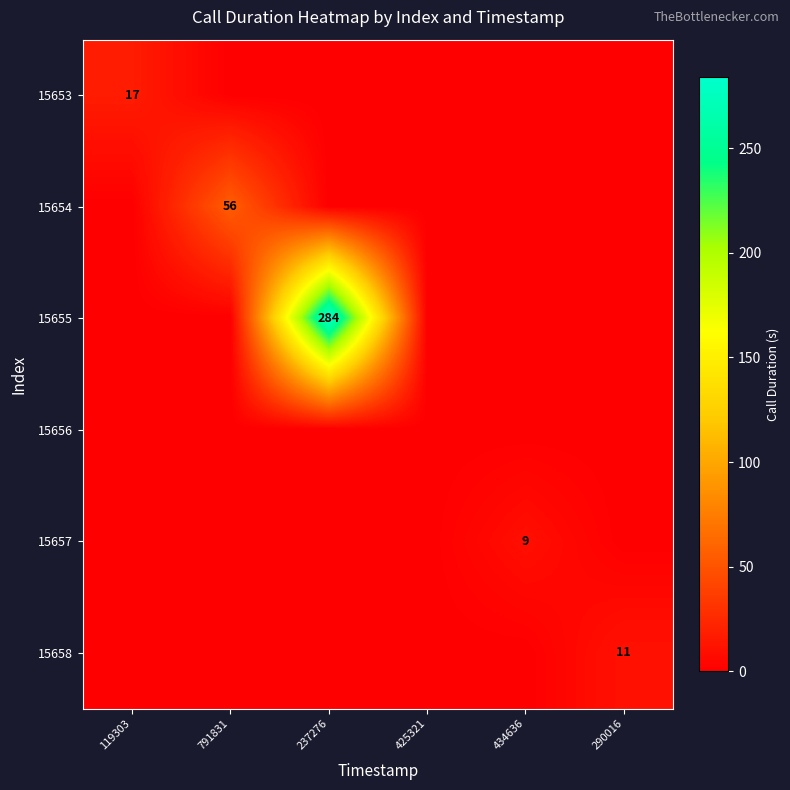

The value of 15654 at 791831 is 56. True or false?

True